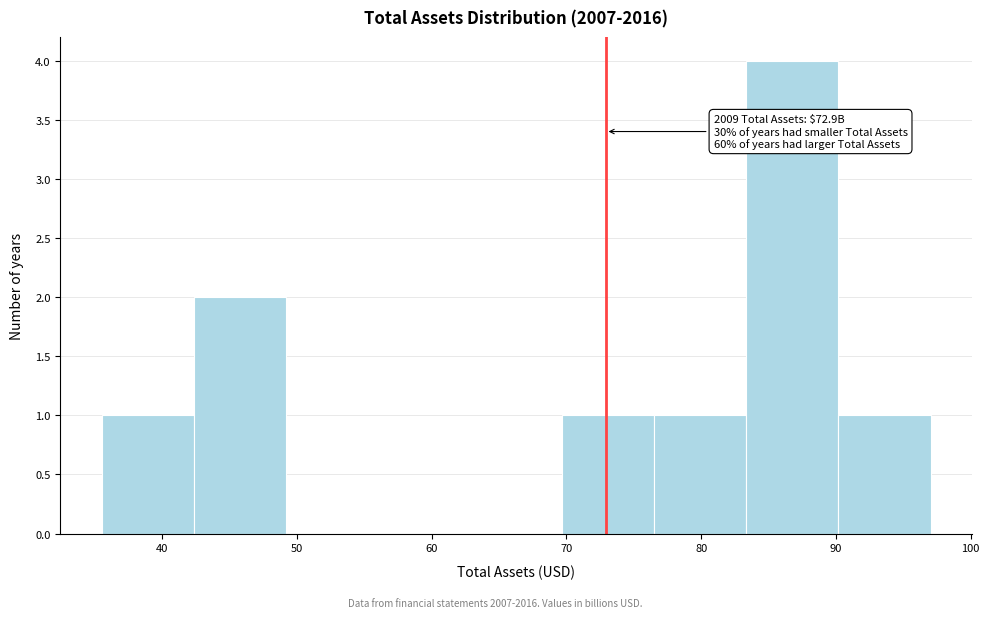

Over which range of the x-axis is the bar tallest?

83 to 90